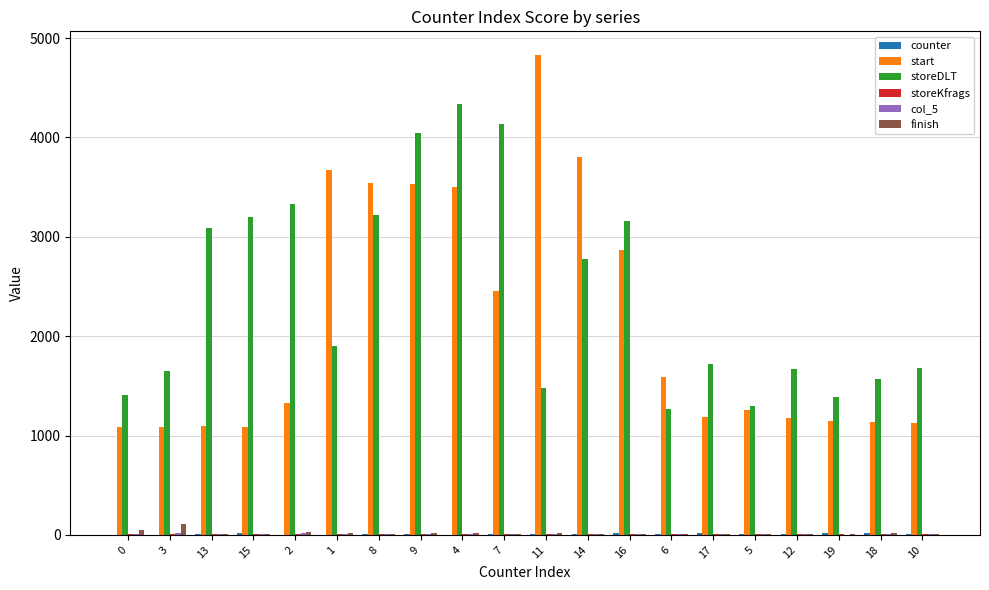

Is it true that start equals 636 at 19?

False